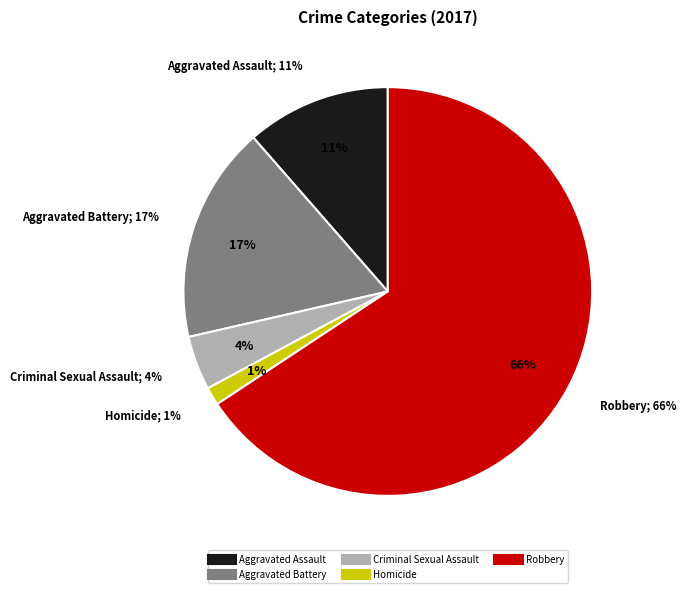

To the nearest percent, what is the average slice percentage?

20%